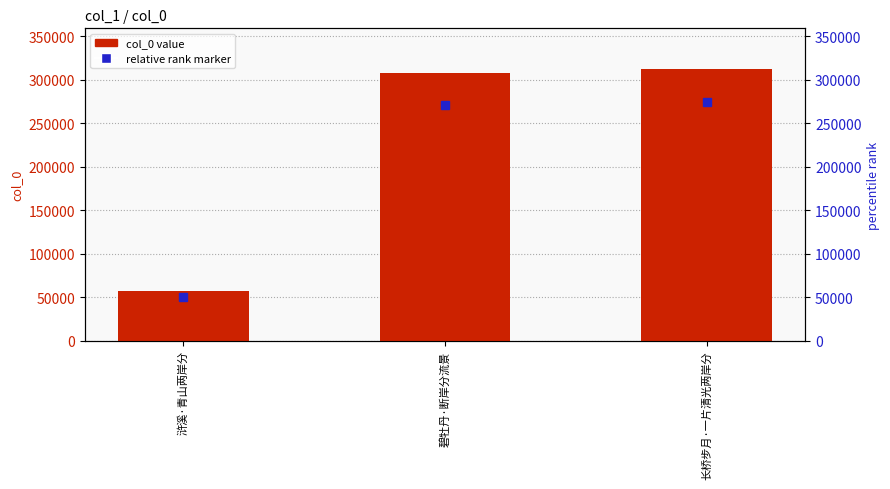

True or false: the data shows 413438 at 长桥步月·一片清光两岸分.

False